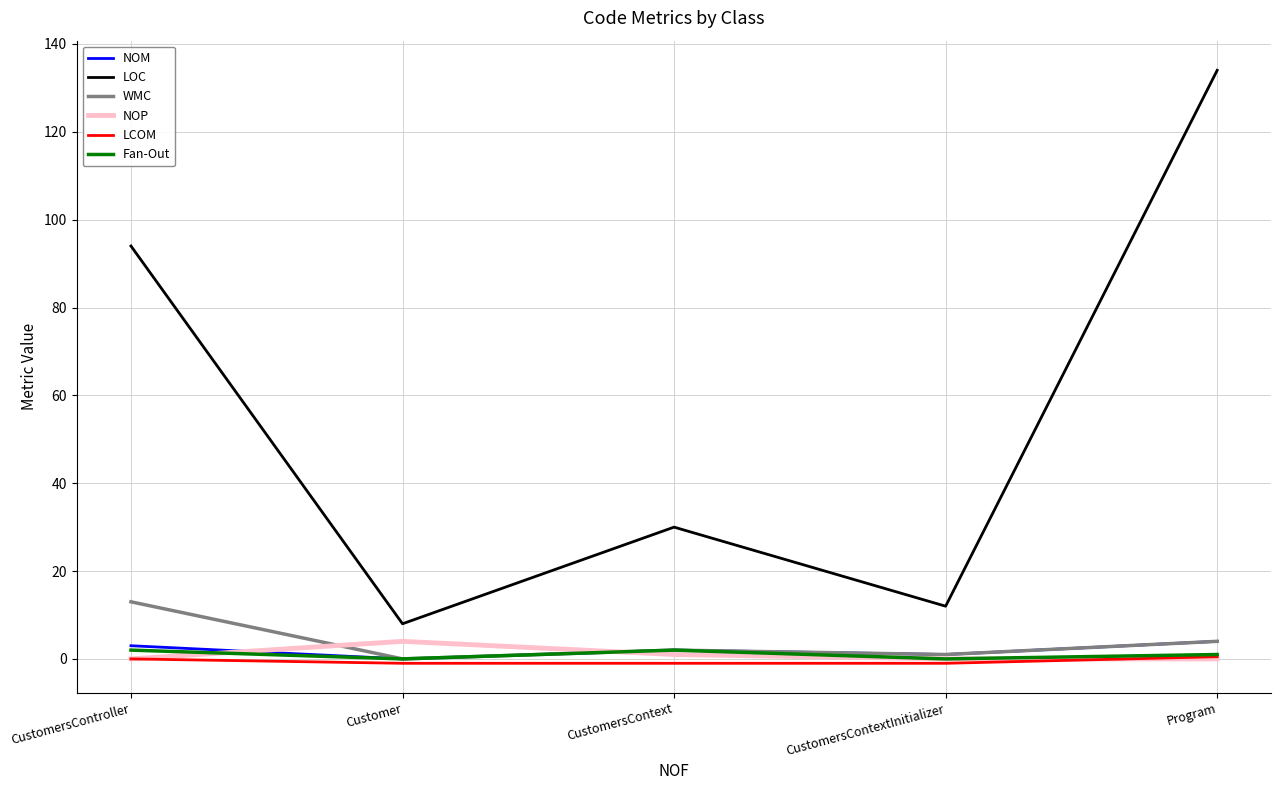

At which label is LOC closest to 71?

CustomersController